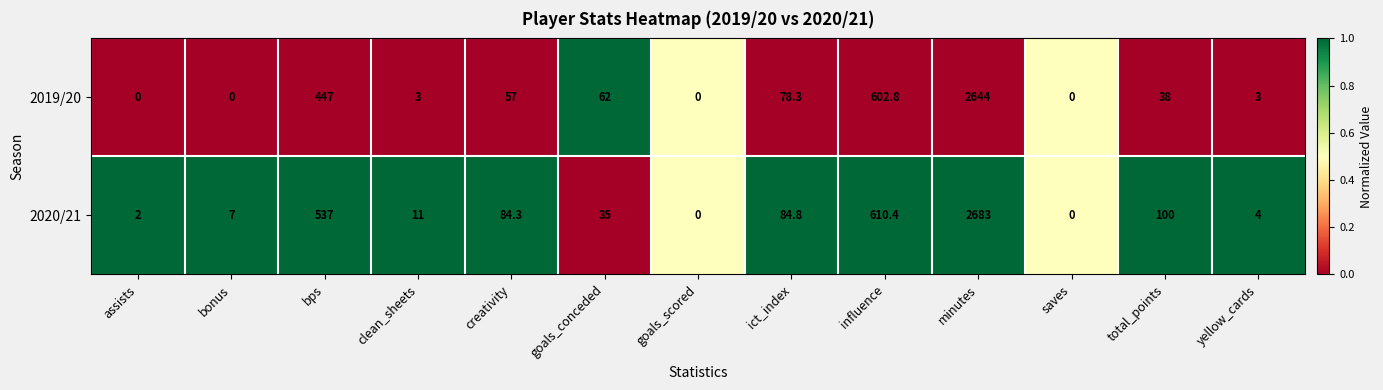

How many values in 2020/21 are above zero?

11